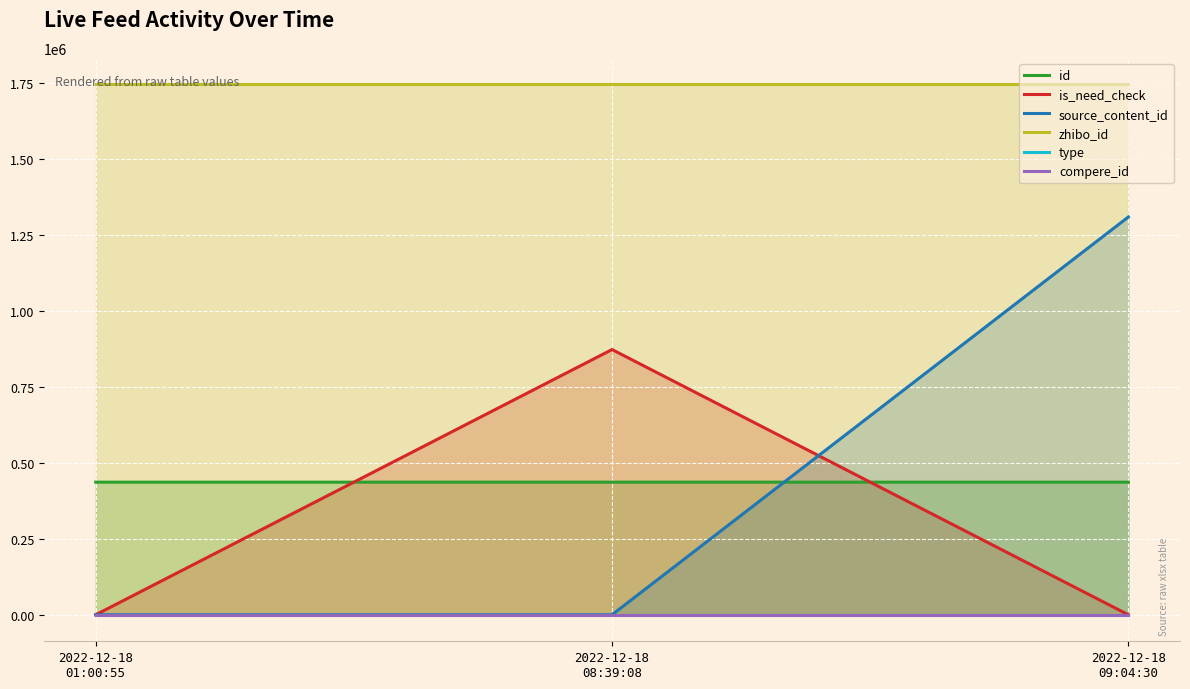

What is the difference between the highest and lowest values at 2022-12-18
09:04:30?

1744962.6